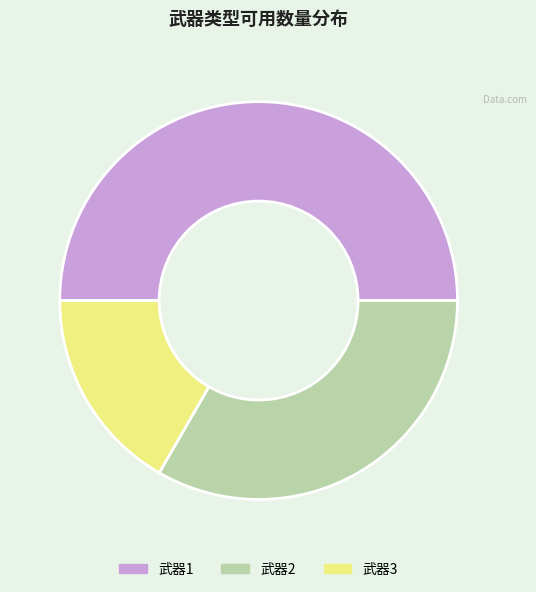

Do 武器2 and 武器1 together represent more than half of the pie?

Yes